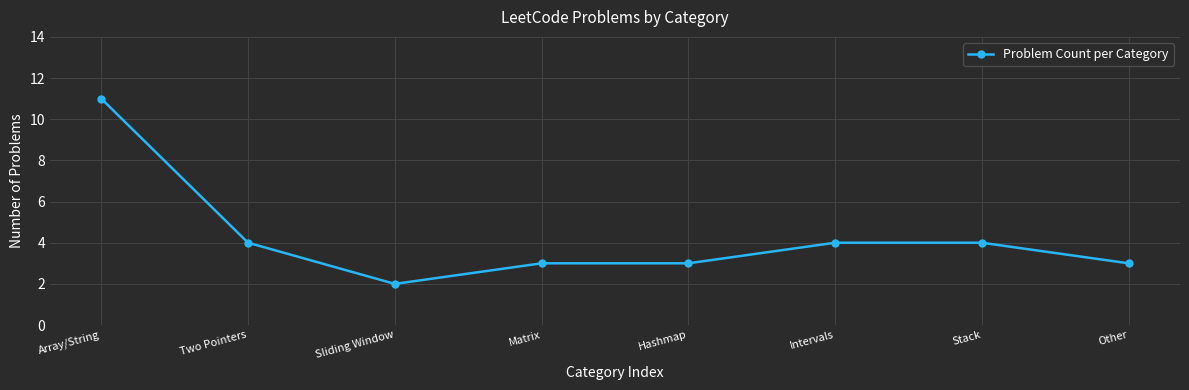

How many lines are shown in the chart?

1